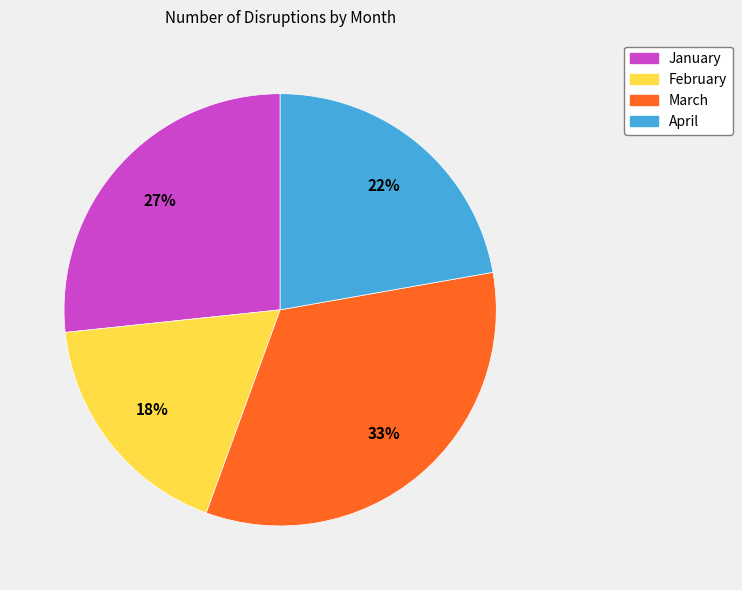

Combined, do March and January account for over 50%?

Yes